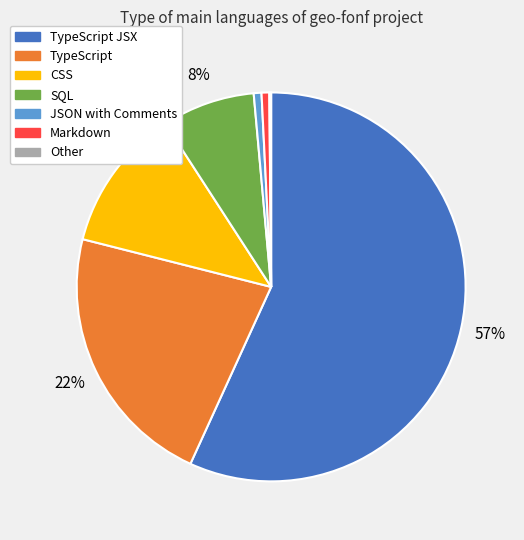

To the nearest percent, what is the average slice percentage?

14%